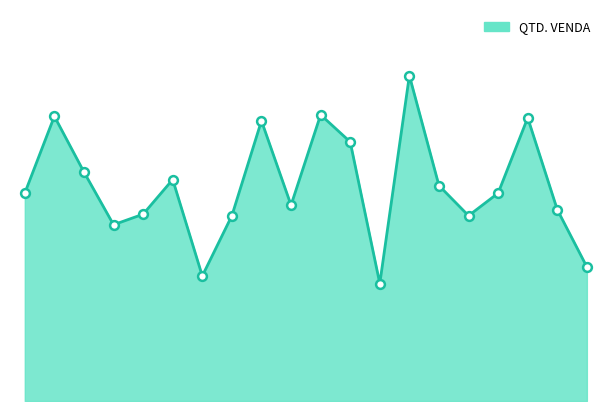

Does the chart have visible grid lines?

No